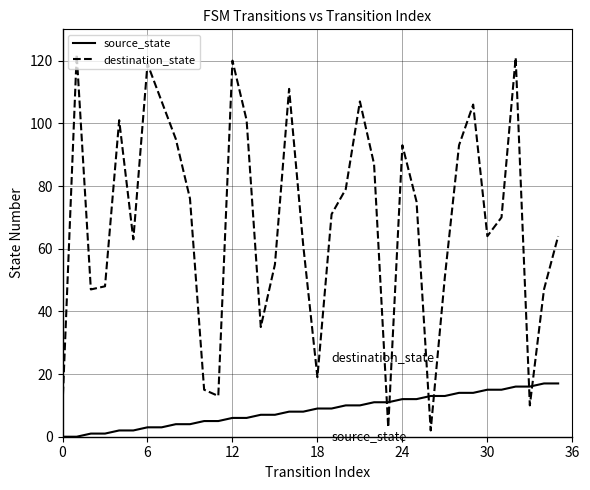

What is the difference between the maximum and minimum values in the destination_state series?

120